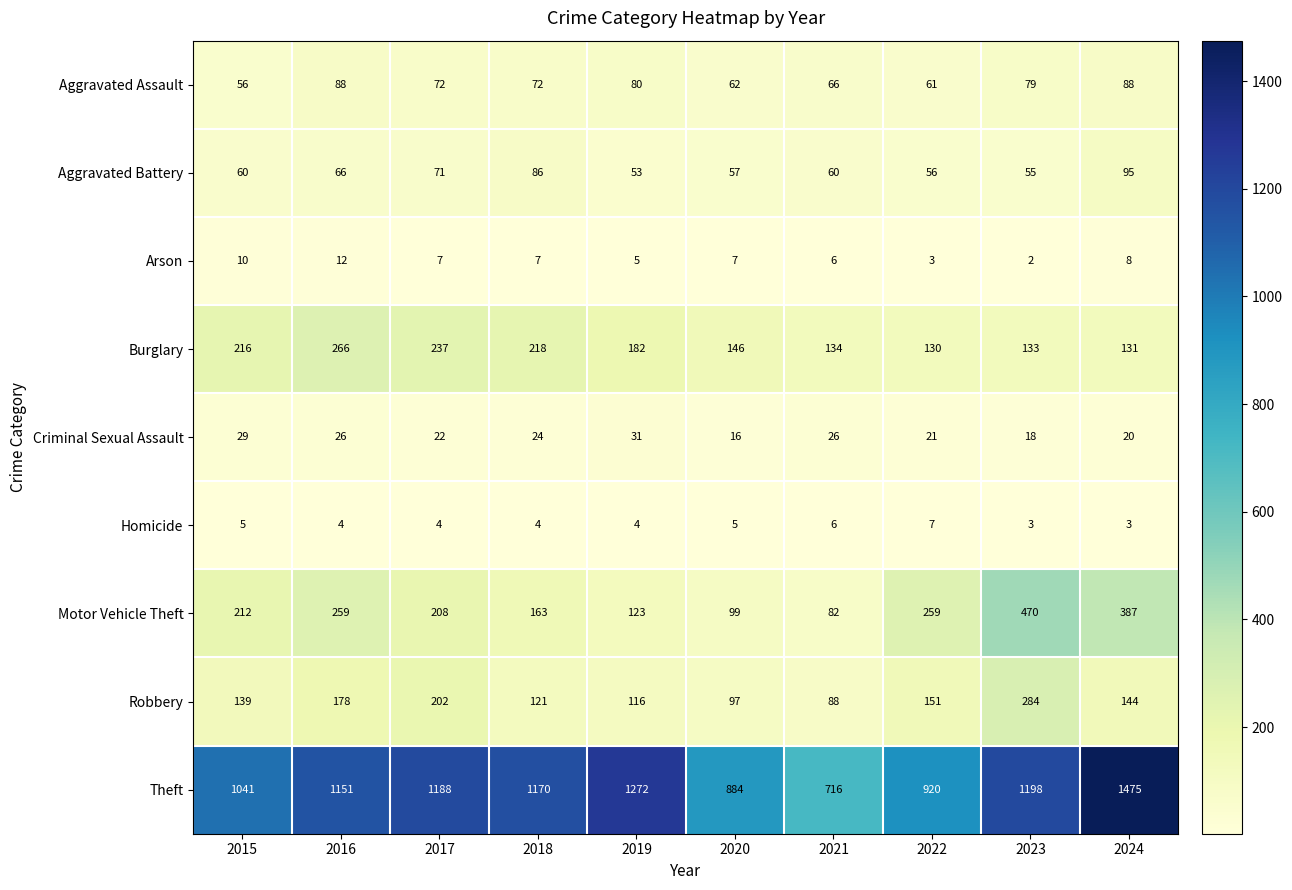

What is the minimum value shown in the chart?

2